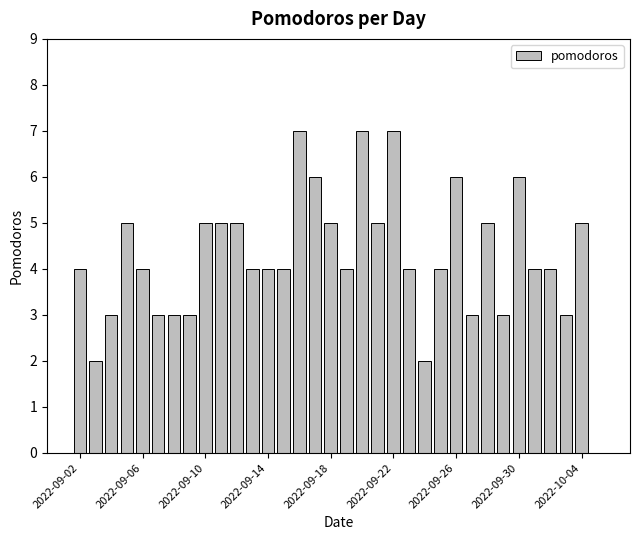

What is the greatest value displayed?

7